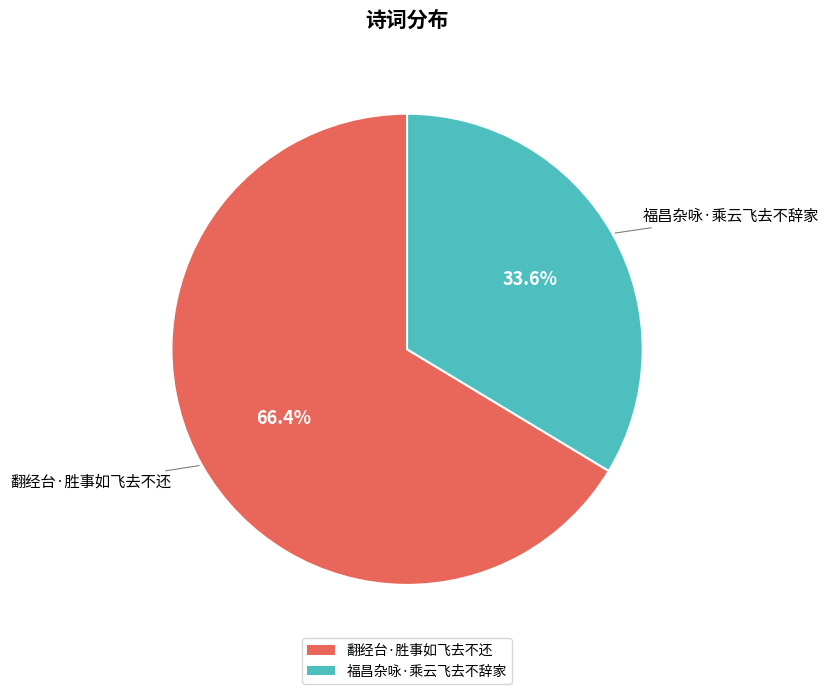

What percentage is the 福昌杂咏·乘云飞去不辞家 slice, to the nearest percent?

34%